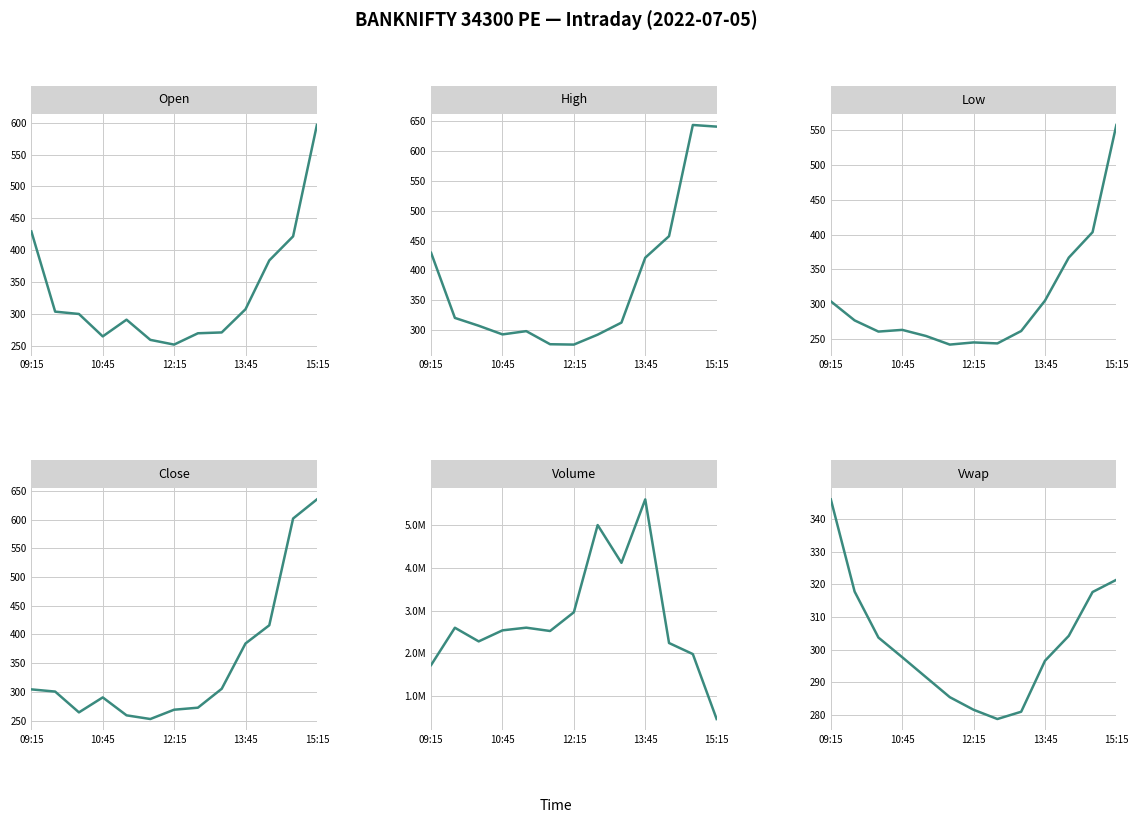

Between 10:45 and 11, which series saw the biggest shift?

volume